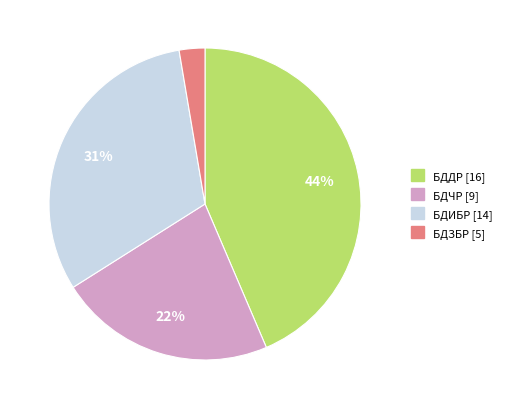

Rank the categories by value from highest to lowest.

БДДР, БДИБР, БДЧР, БДЗБР